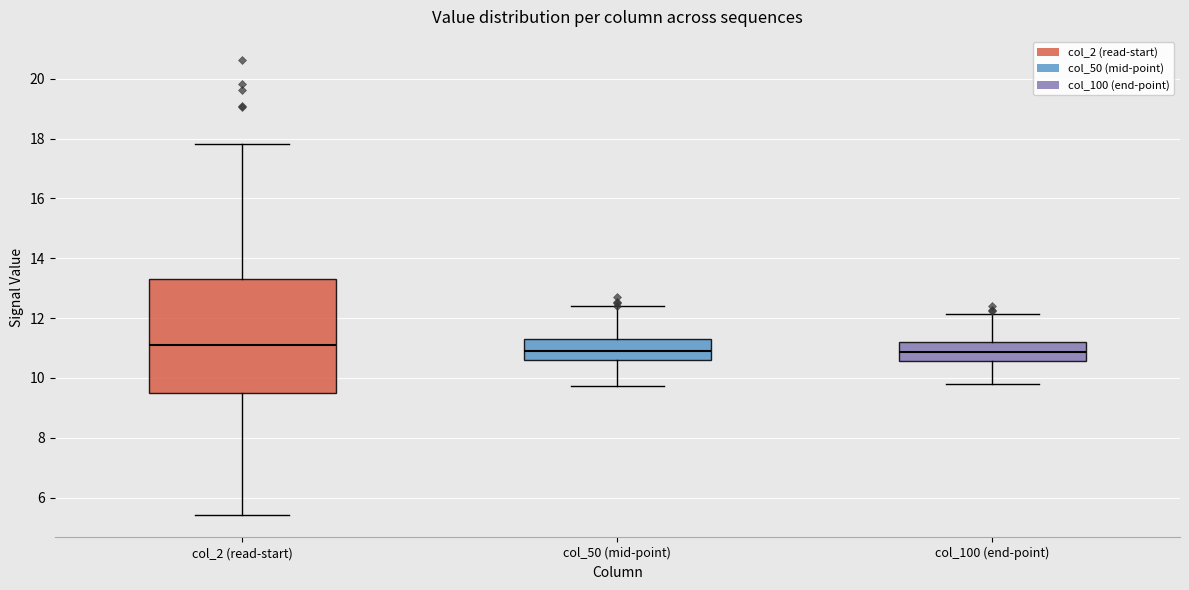

Comparing the boxes themselves (not the whiskers), which one is the tallest?

col_2 (read-start)